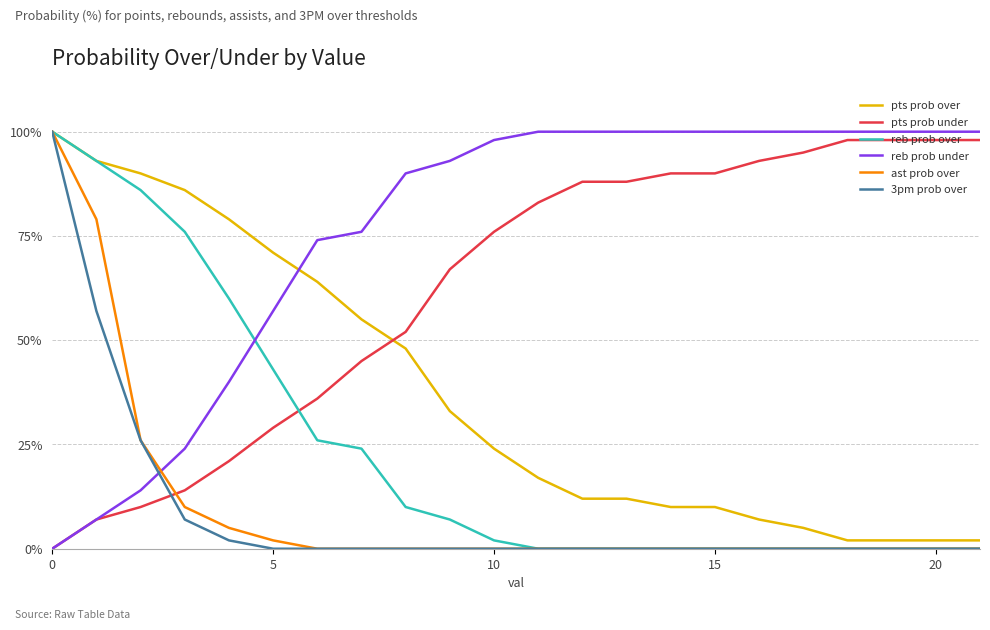

After their last crossing, which series has the higher values: pts prob under or 3pm prob over?

pts prob under